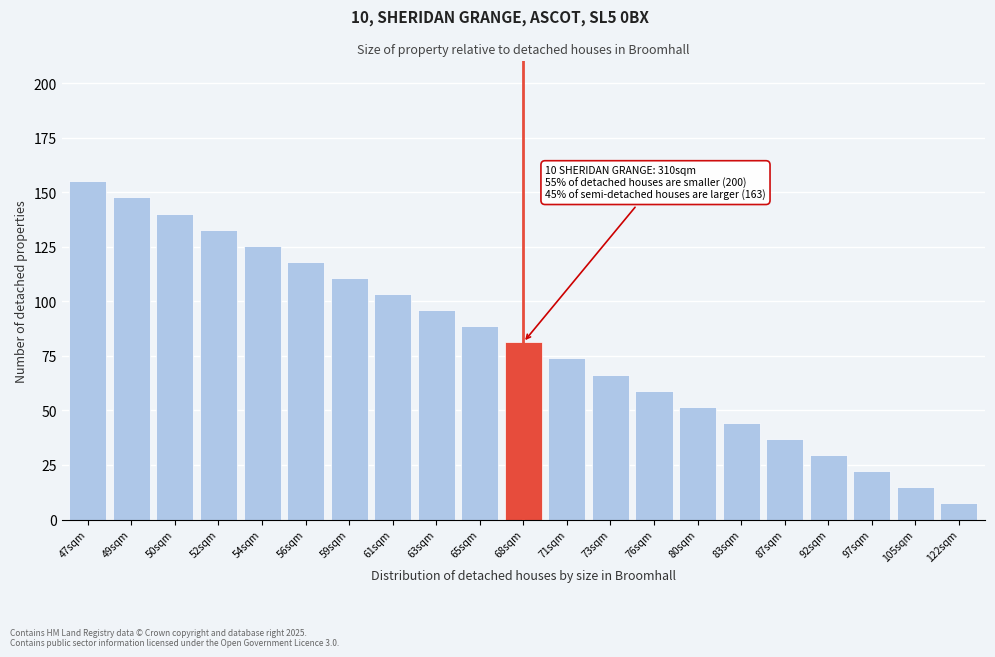

Reading right to left, what are all the values shown in this chart?

7.4	14.8	22.1	29.5	36.9	44.3	51.7	59.0	66.4	73.8	81.2	88.6	96.0	103.3	110.7	118.1	125.5	132.9	140.2	147.6	155.0